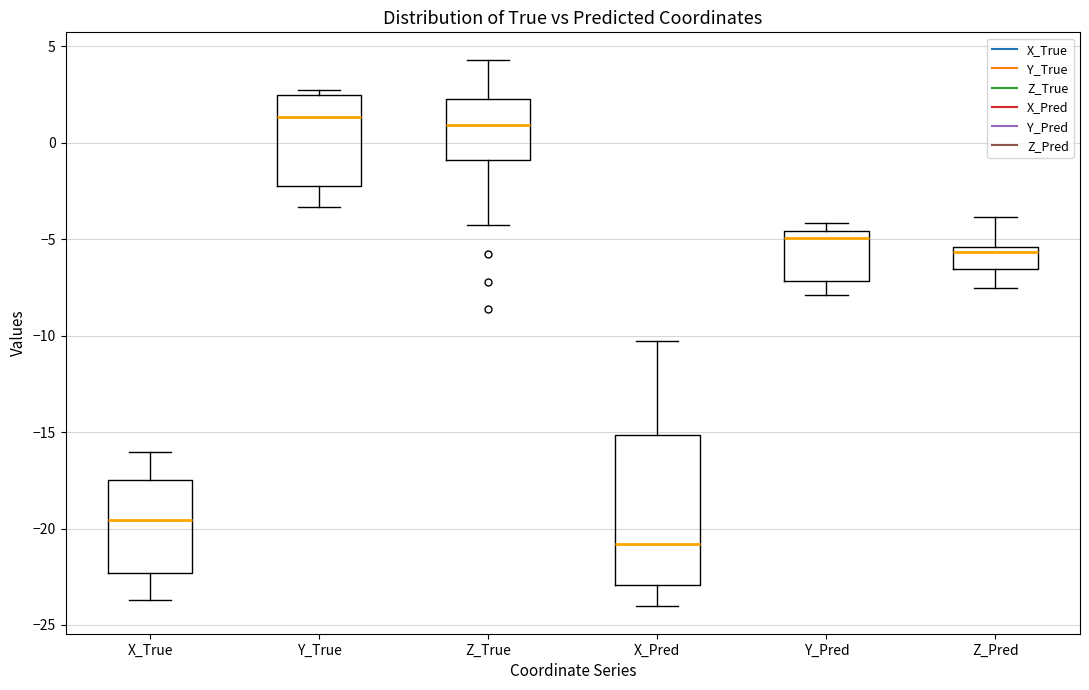

Which box's median line is the lowest?

X_Pred